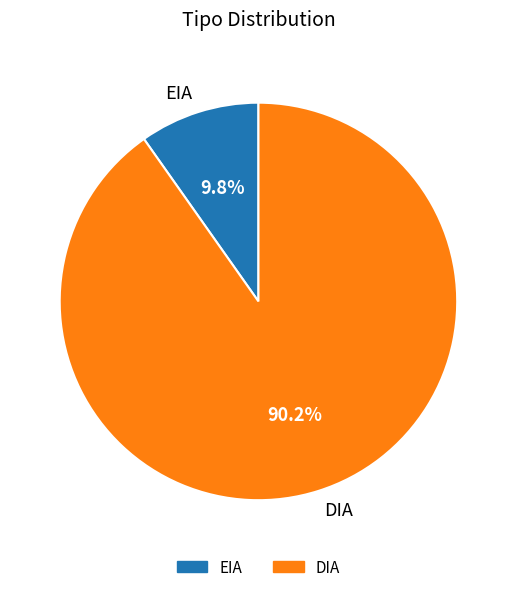

What percentage is the EIA slice, to the nearest percent?

10%